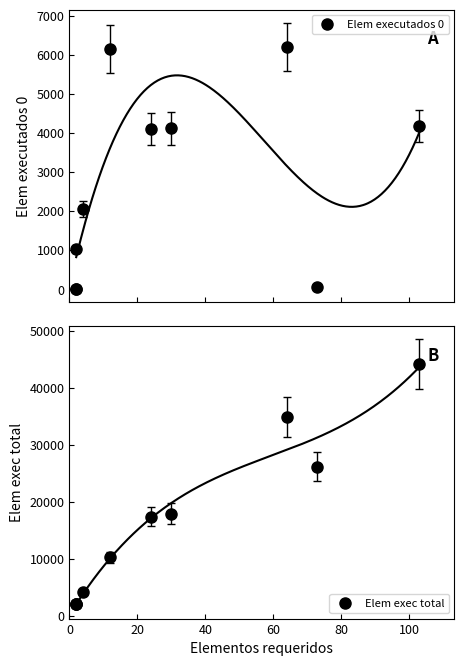

True or false: Elem exec total has more than 0 interior local peaks.

True